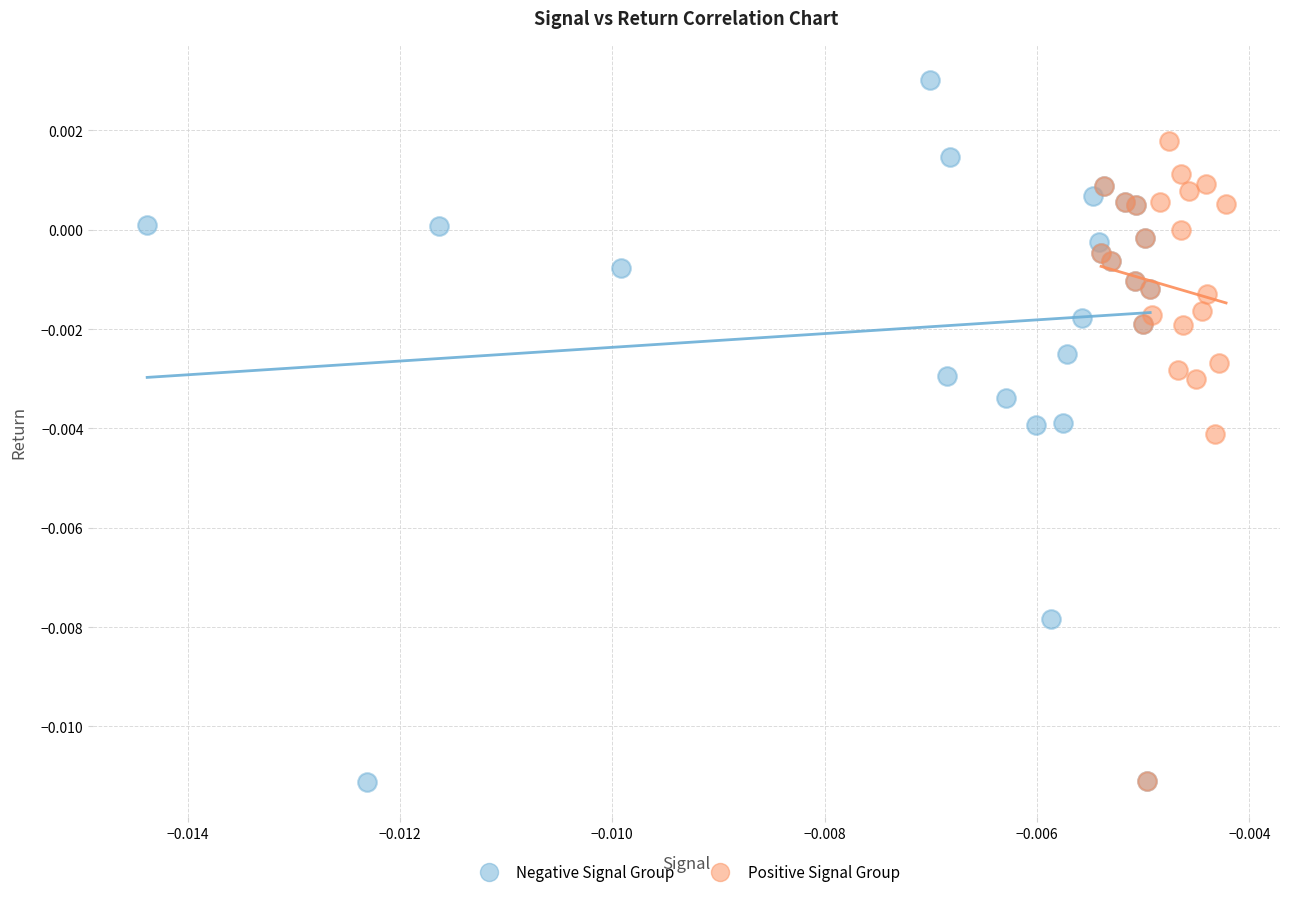

Which series has the largest Y range (max minus min)?

Negative Signal Group